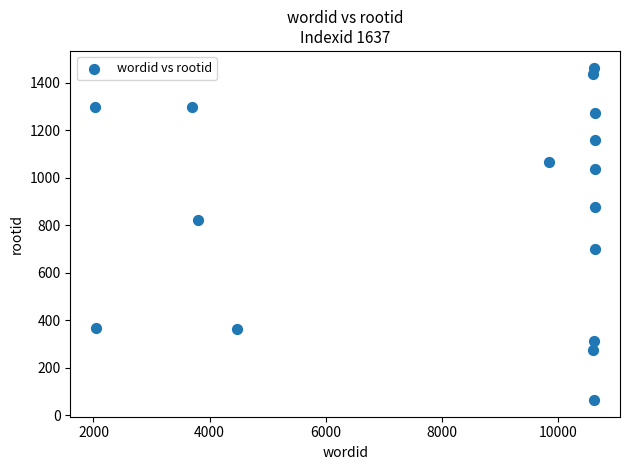

What is the range of X values (max minus min)?

8601